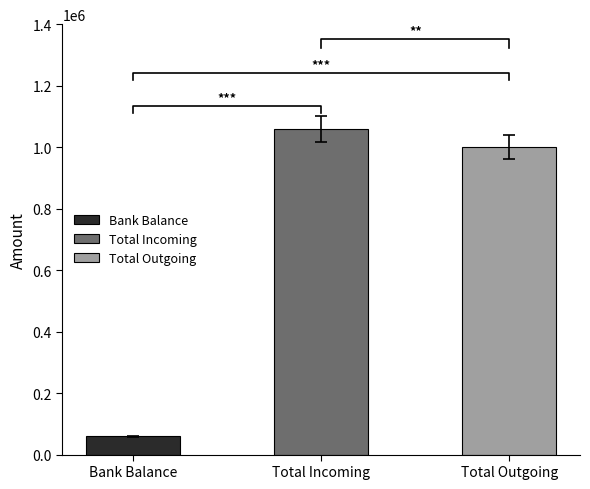

The value at Bank Balance is 23566. True or false?

False